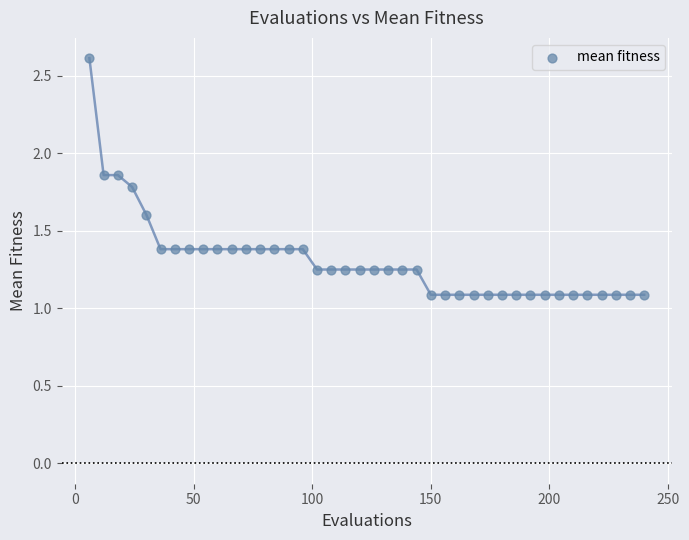

What is the range of Y values (max minus min)?

1.5